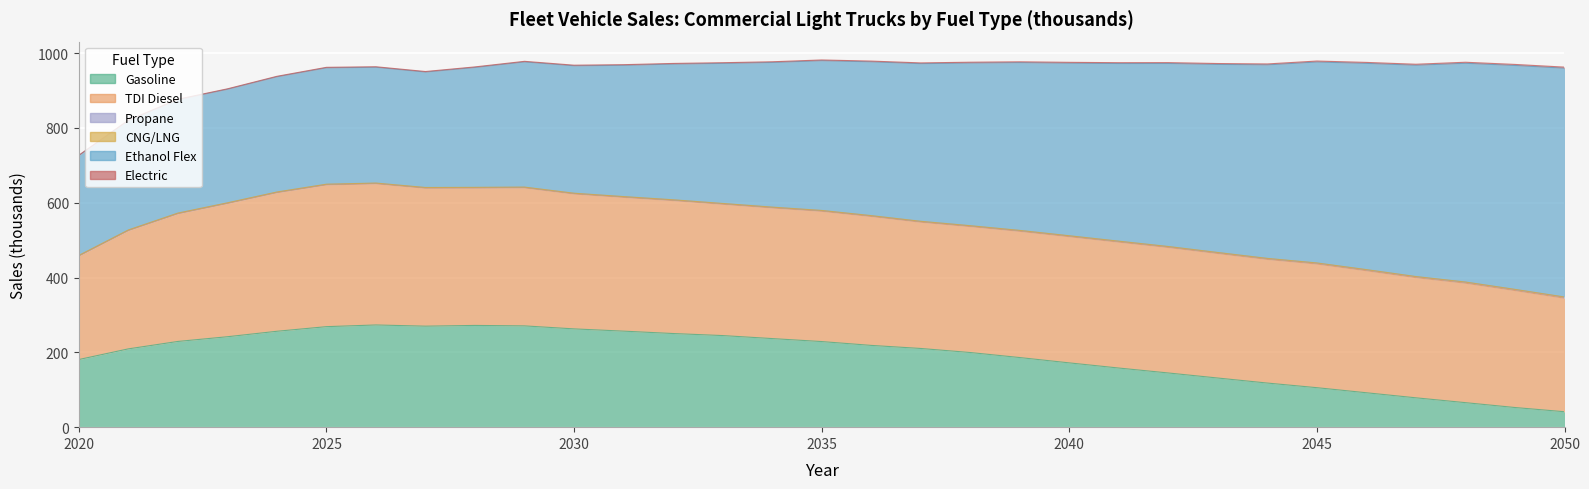

How many interior local valleys does the Gasoline series have?

1